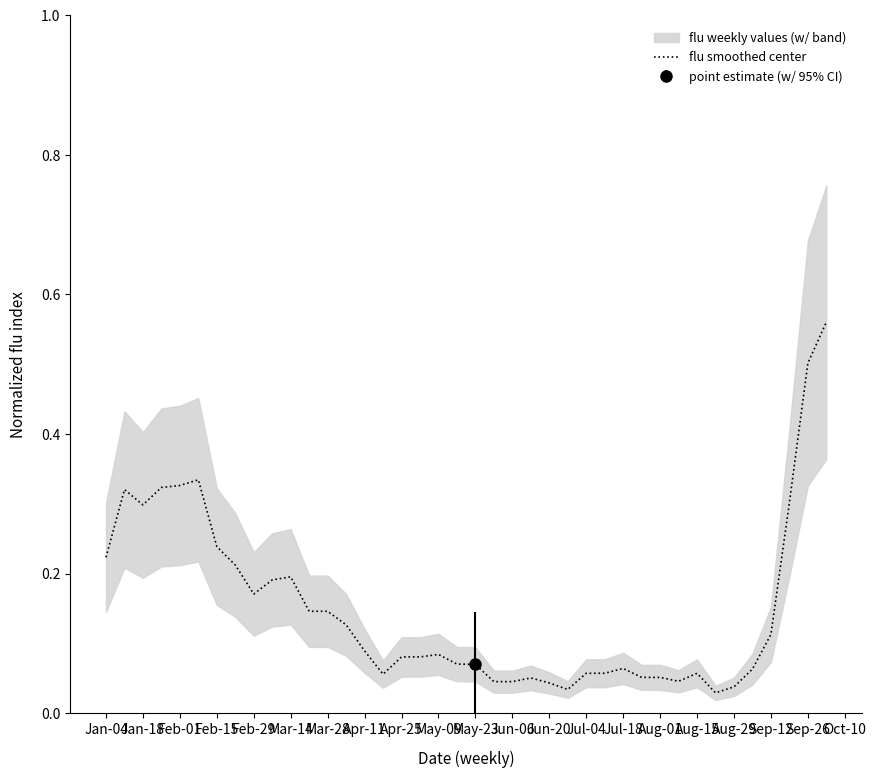

The flu smoothed center series shows 0.9 at Sep-26. True or false?

False